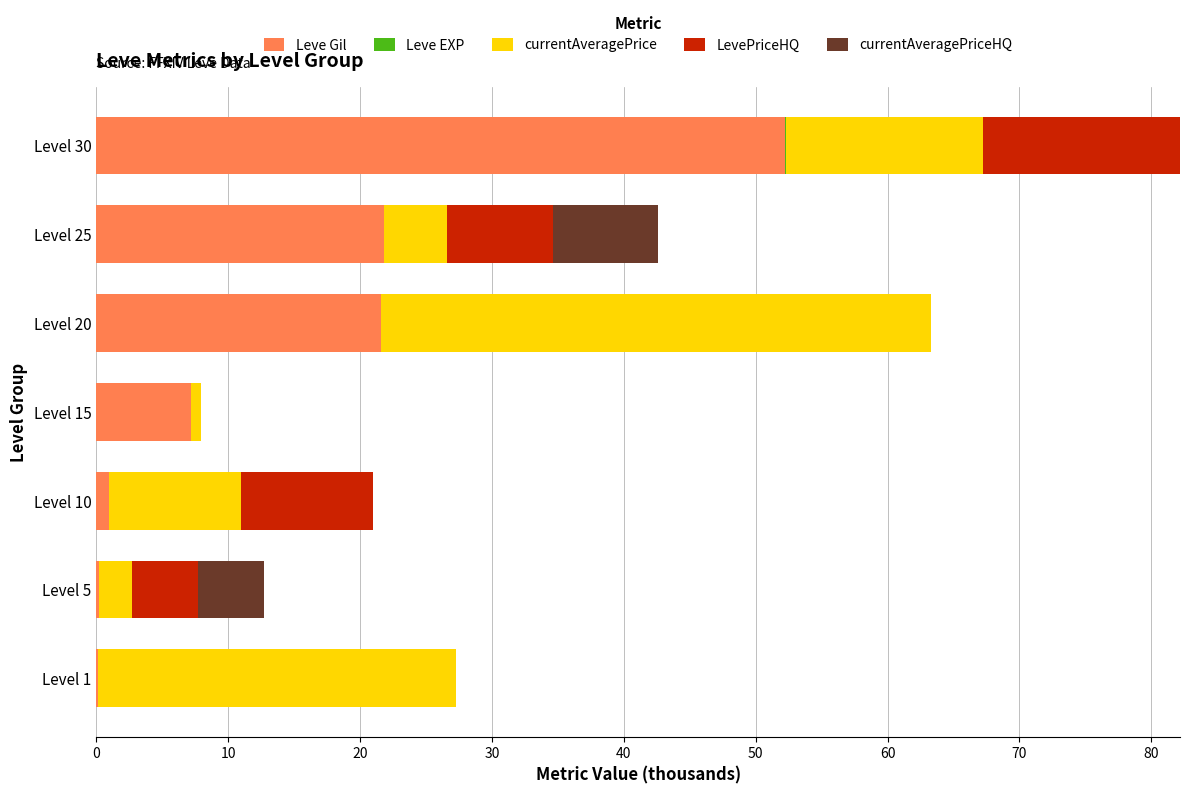

At which category is the sum across all series the highest?

Level 30